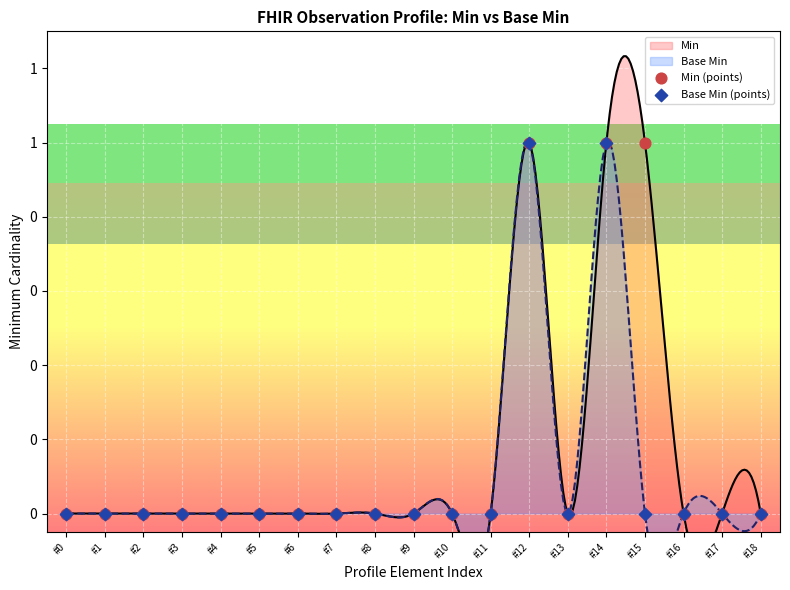

Which series has the largest Y range (max minus min)?

Min (points)